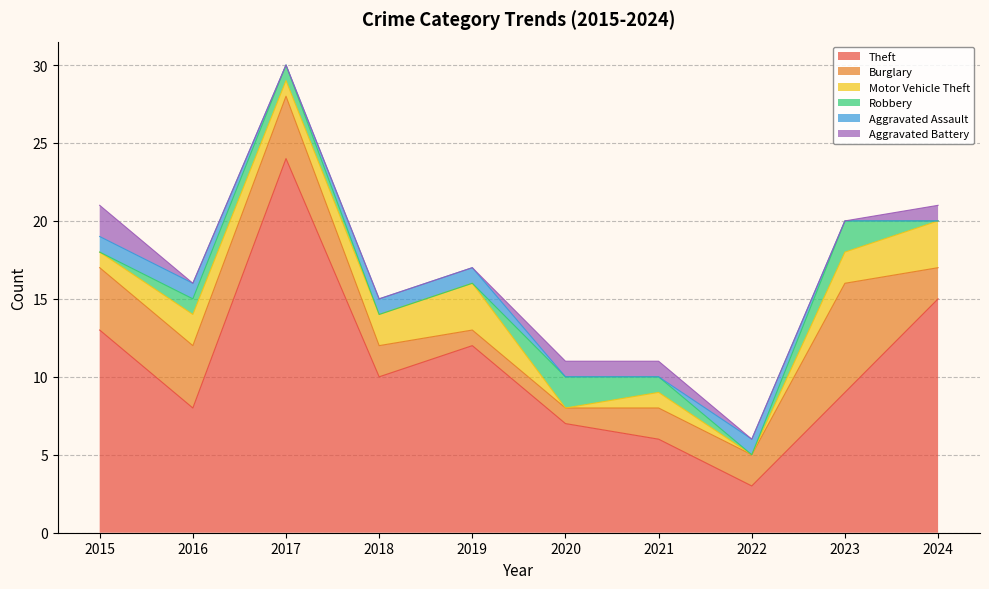

True or false: Burglary and Theft intersect in this chart.

False